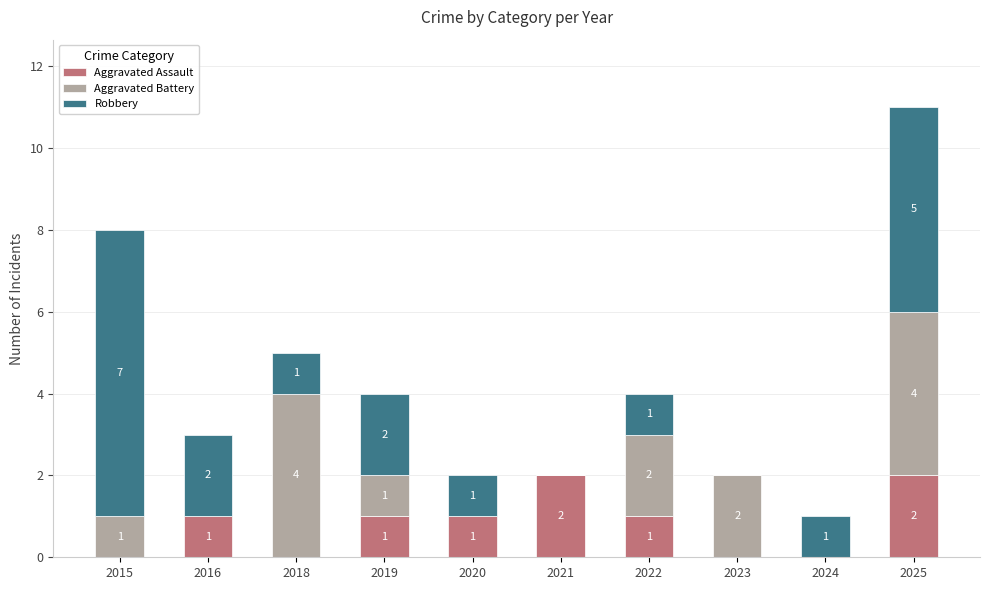

At which category is the sum across all series the highest?

2025